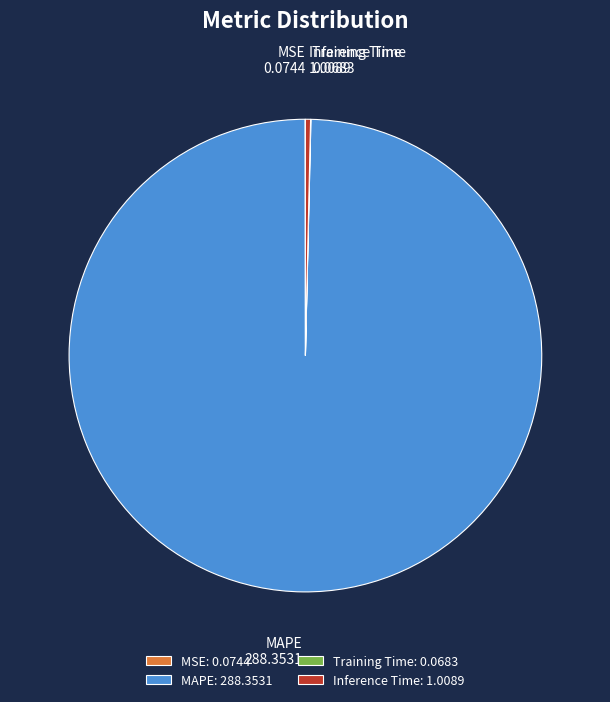

Is the sum of Inference Time and MAPE greater than half?

Yes